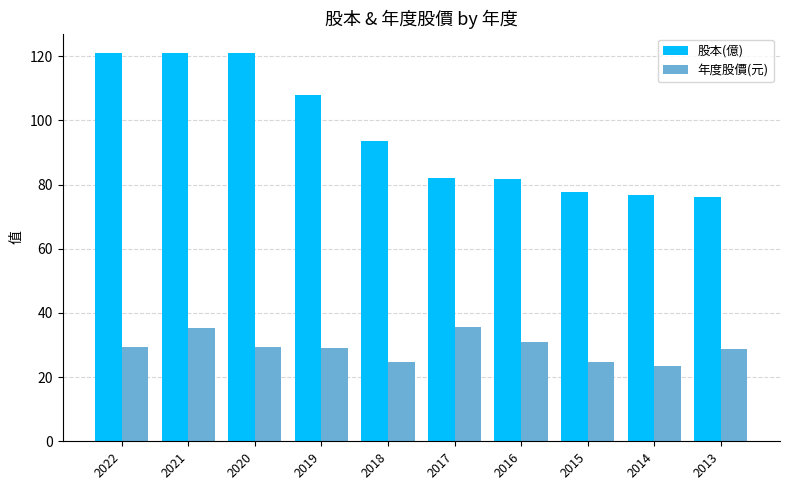

True or false: 年度股價(元) has a value of 47.8 at 2016.

False